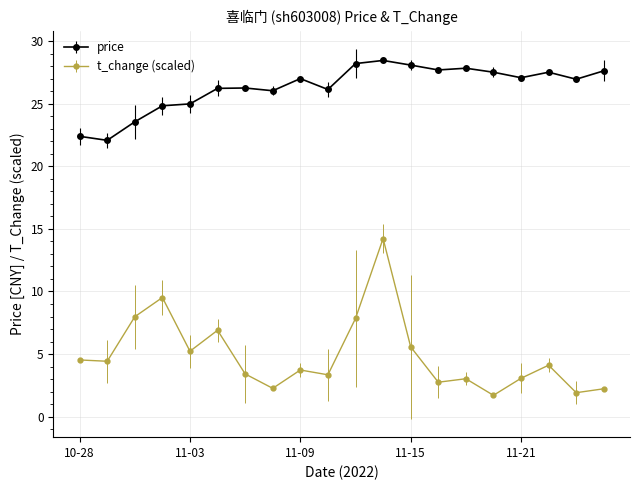

What is the sum of all price values?

526.4